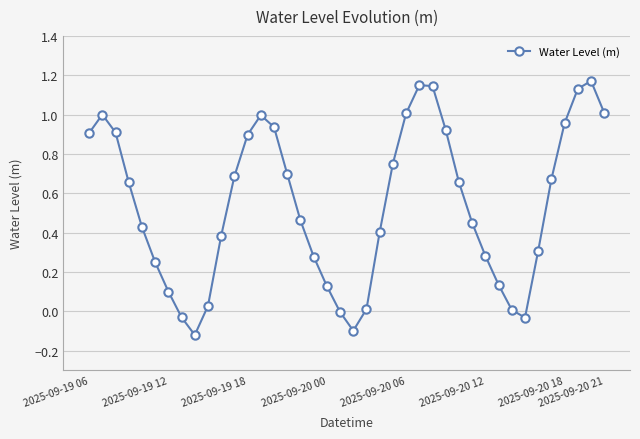

How many interior local peaks (higher than both neighbors) does the data have?

4